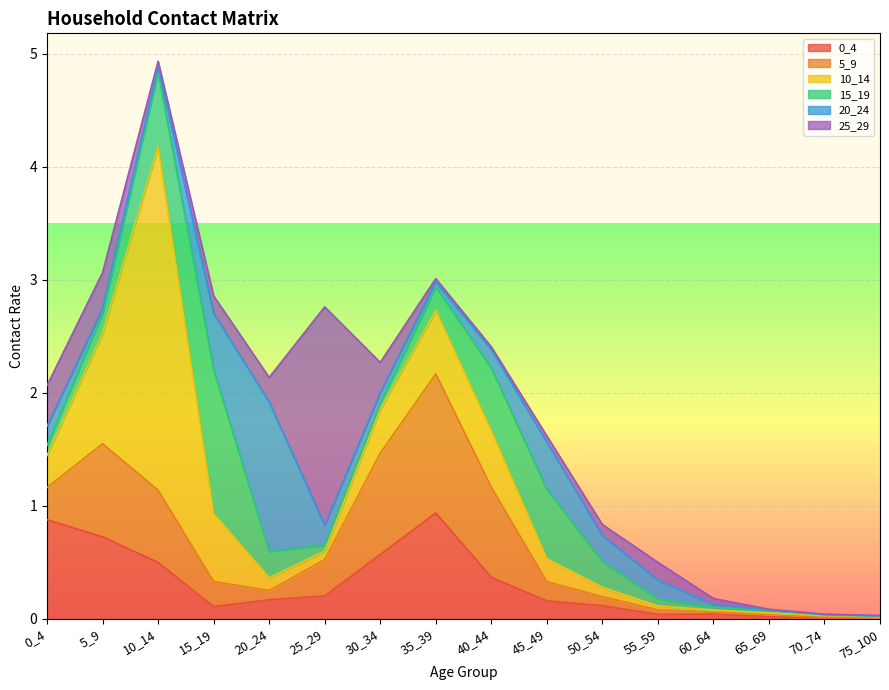

What is the highest value of the 5_9 series?

1.2